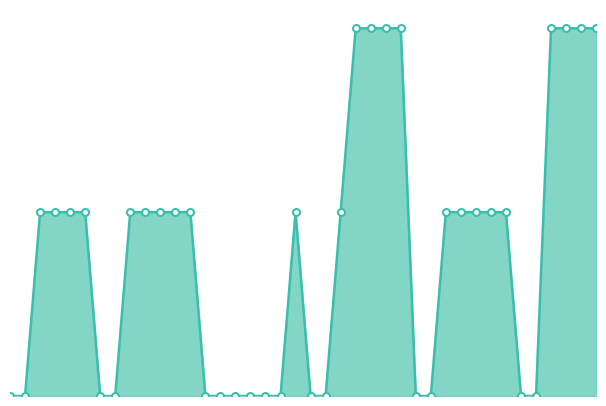

Is this an area chart (filled region under the line)?

Yes